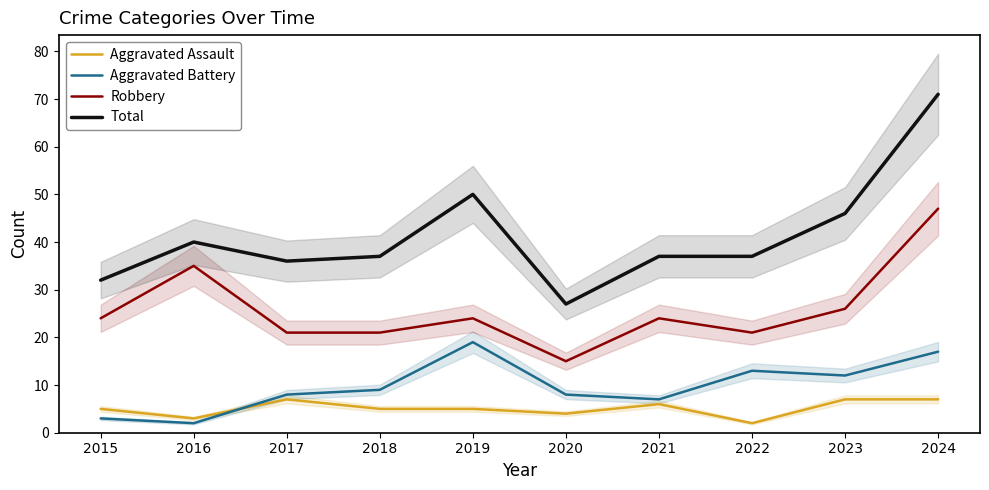

Which label corresponds to the largest value in the chart?

2024